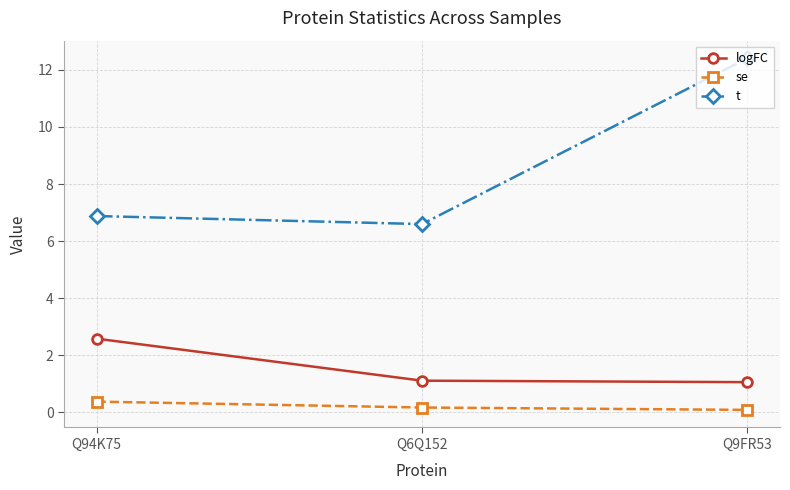

At Q6Q152, list the series in order from smallest to largest.

se, logFC, t